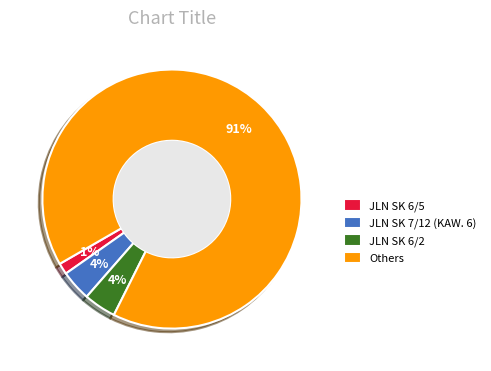

Which slice is the smallest?

JLN SK 6/5